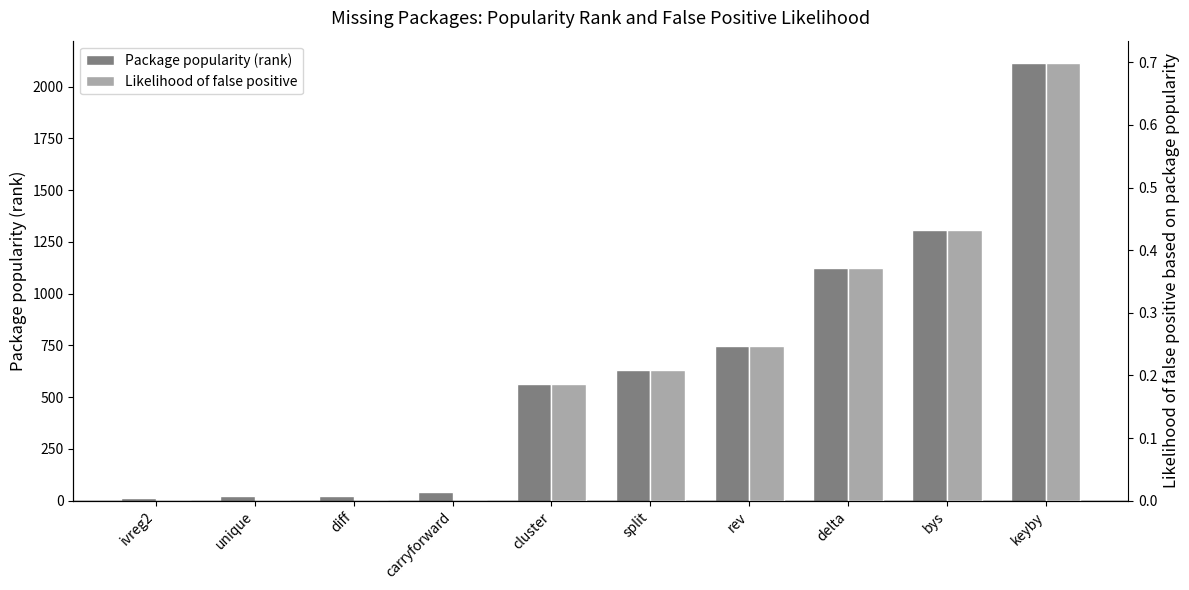

What is the label of the 10th bar from the right?

ivreg2